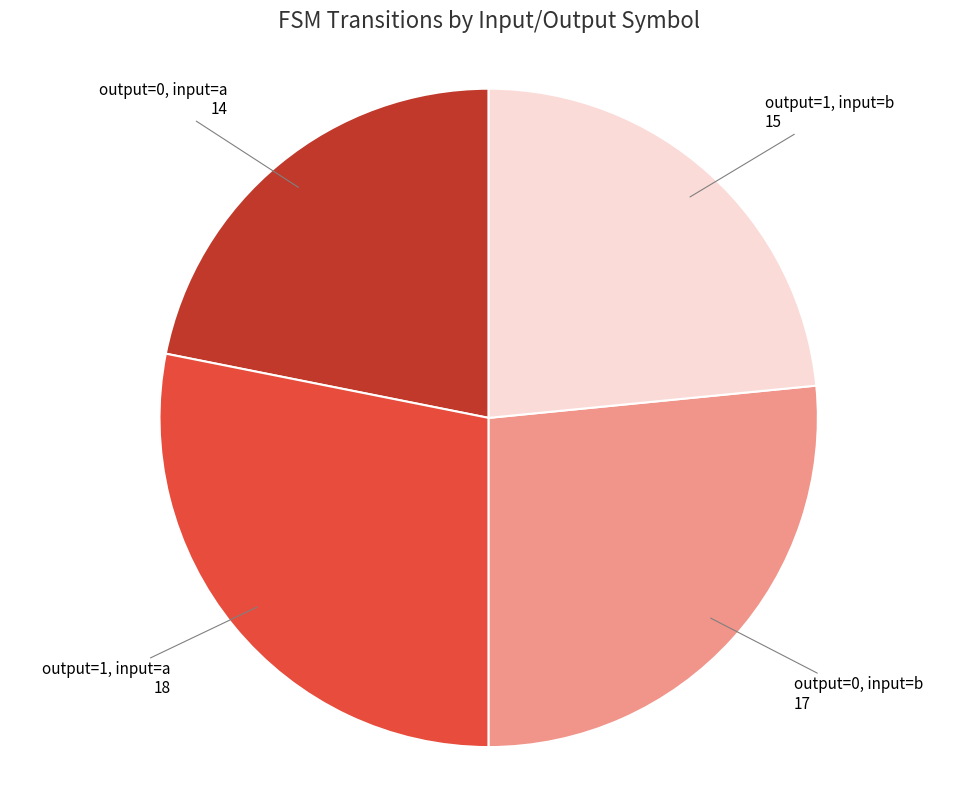

Is there any slice that represents more than half of the pie?

No